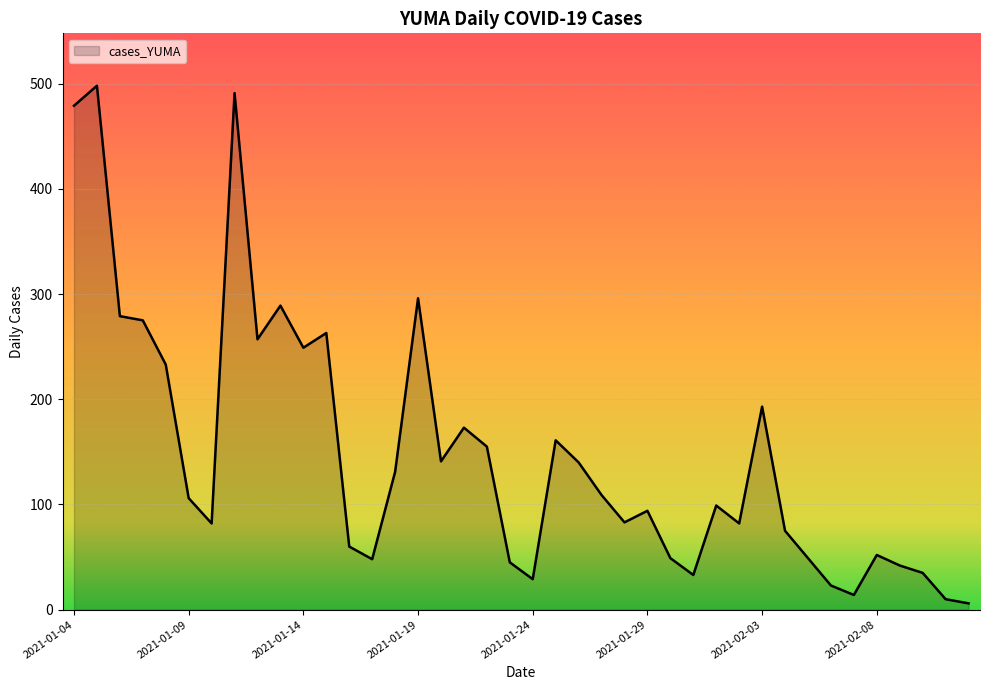

What is the greatest value displayed?

498